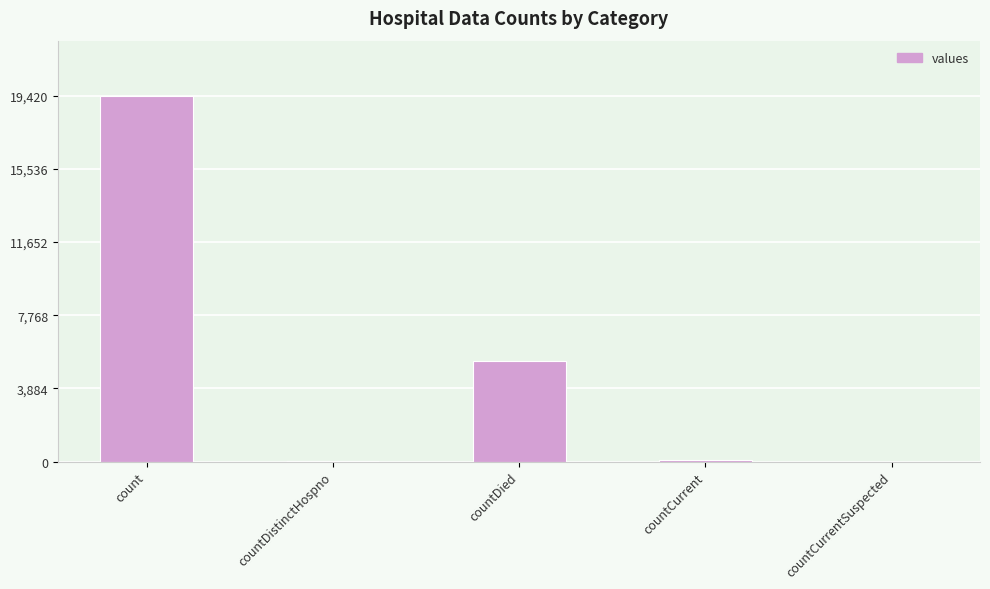

What is the change in value from countCurrent to countCurrentSuspected?

-60